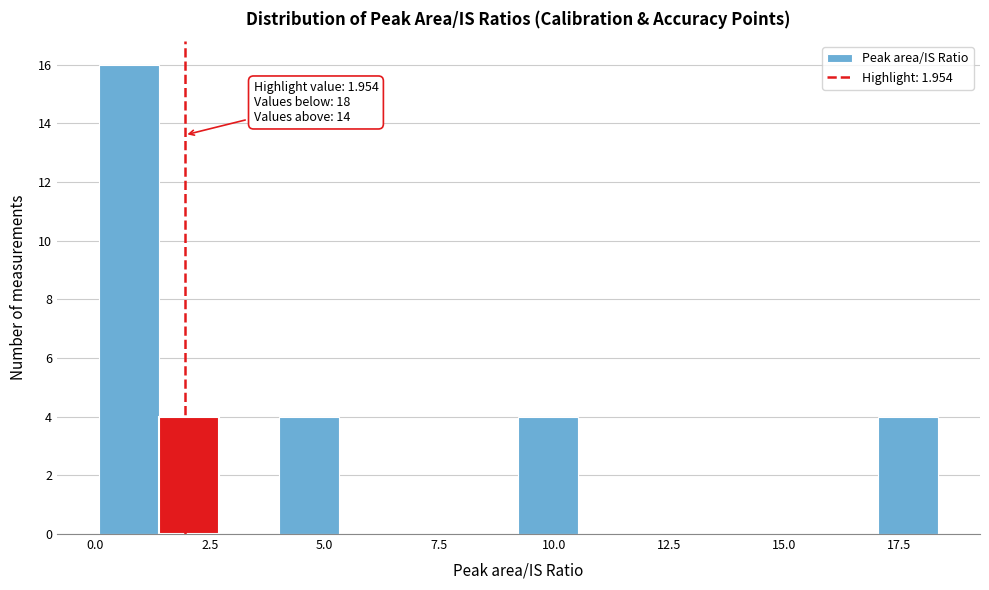

Around what value on the x-axis is the tallest bar? Give the approximate position of its centre, as read against the axis.

0.5